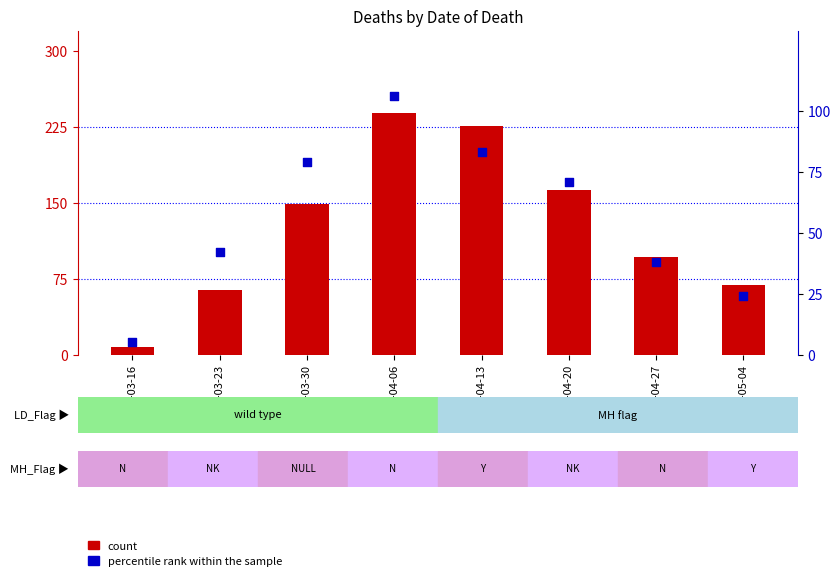

What are all the series names shown in the legend?

count, percentile rank within the sample